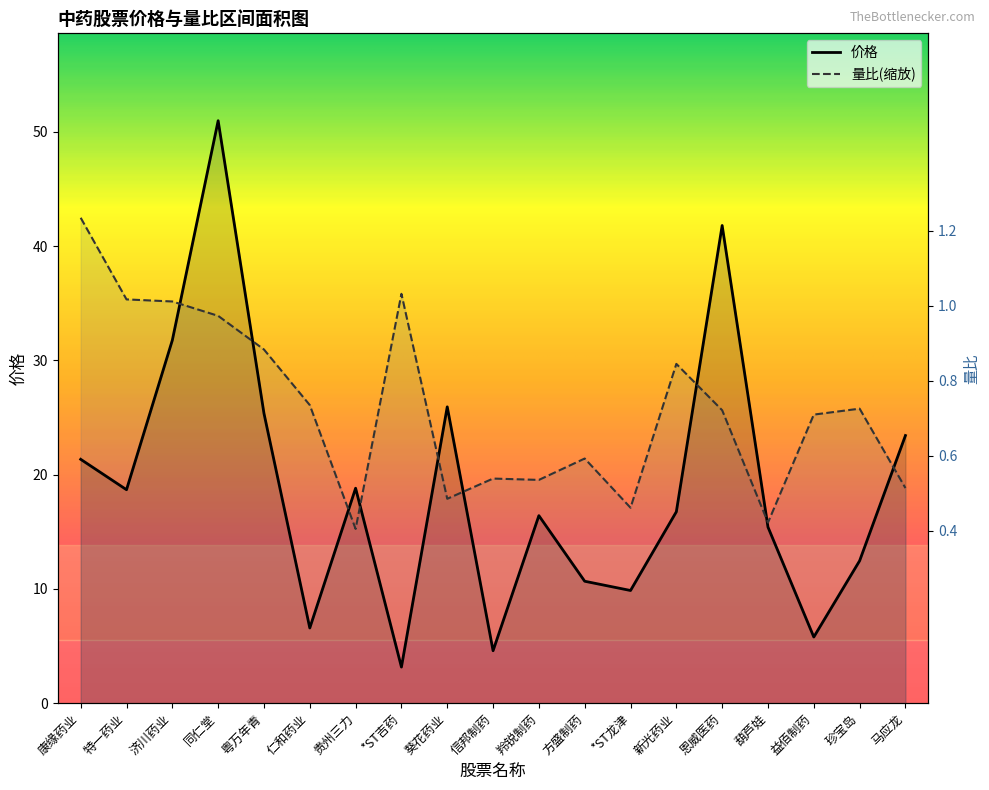

Which series has the widest spread of values?

价格